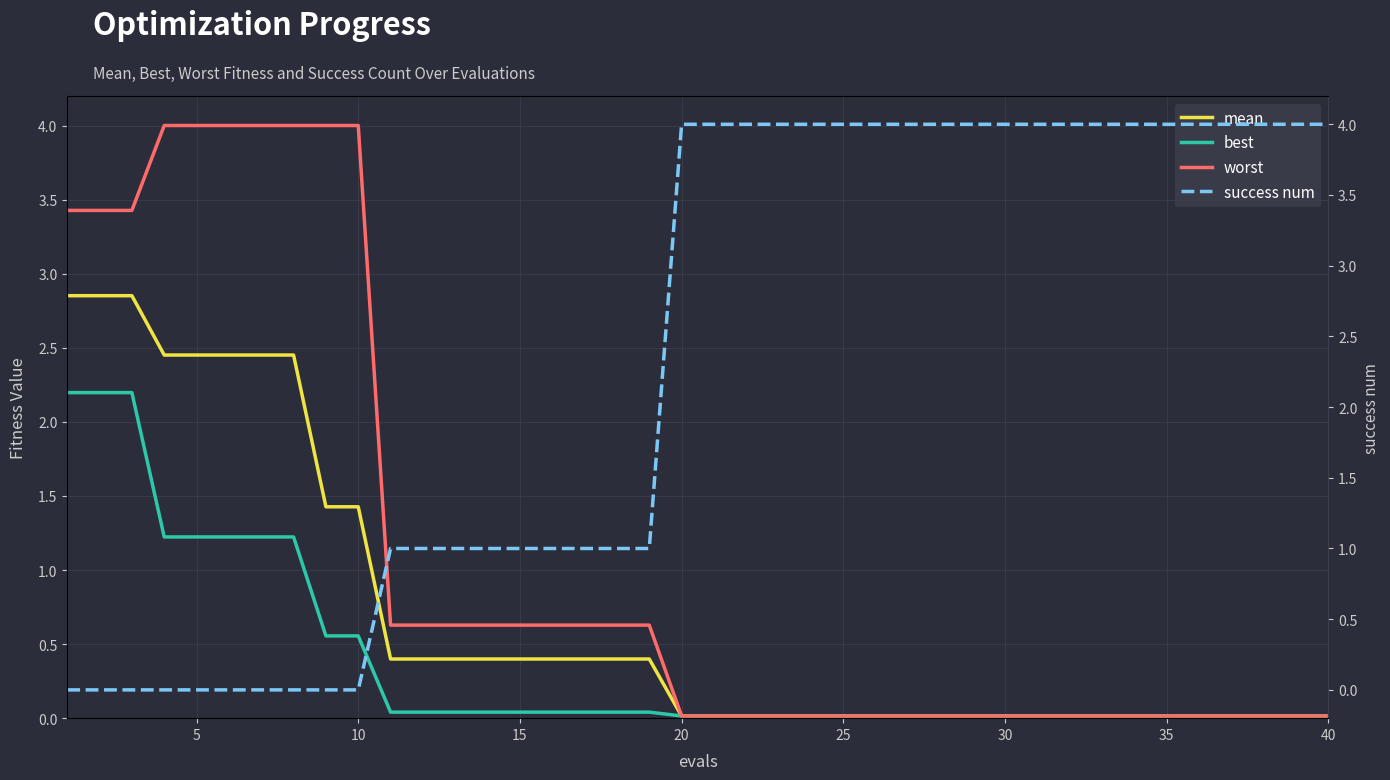

Is it true that best equals 0.0 at 35?

False